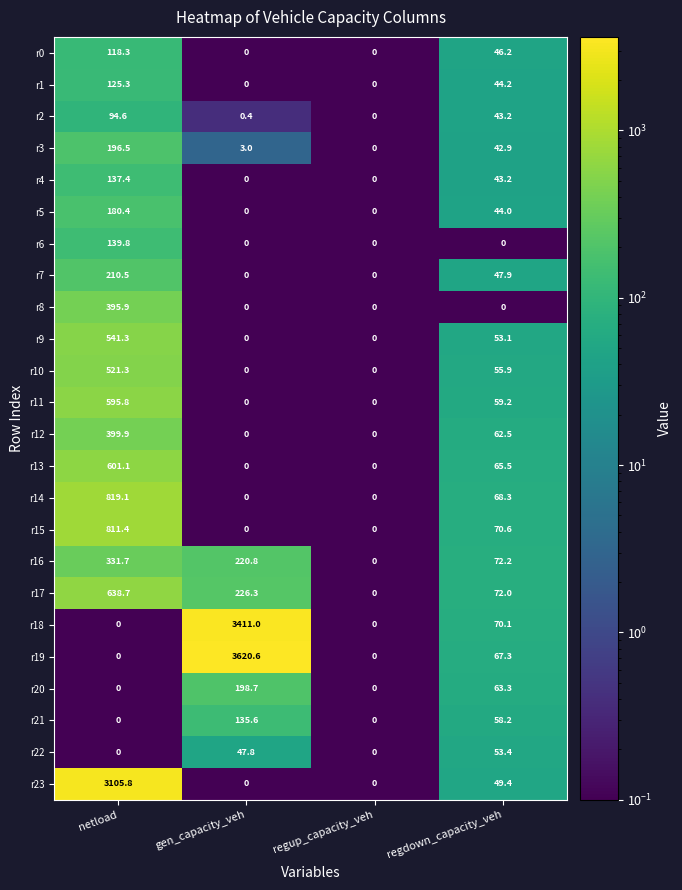

Between regup_capacity_veh and regdown_capacity_veh, which series saw the biggest shift?

r16